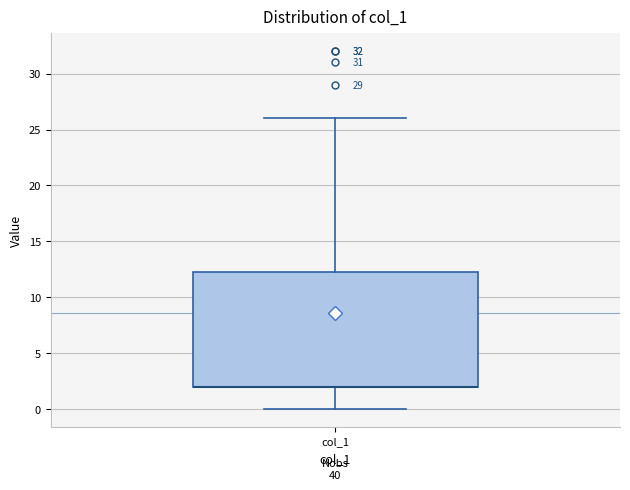

Read this box plot against the y-axis: the position of the median line, the range covered by the box, and the ends of both whiskers. The values are not printed on the chart, so give them approximately, as read against the axis.

median 2.0 (drawn on the box's lower edge), box 2.0 to 12.5, whiskers 0.0 to 26.0